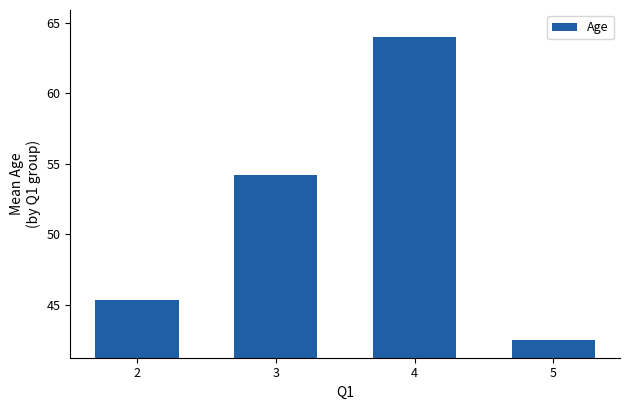

Does the chart contain any negative values?

No